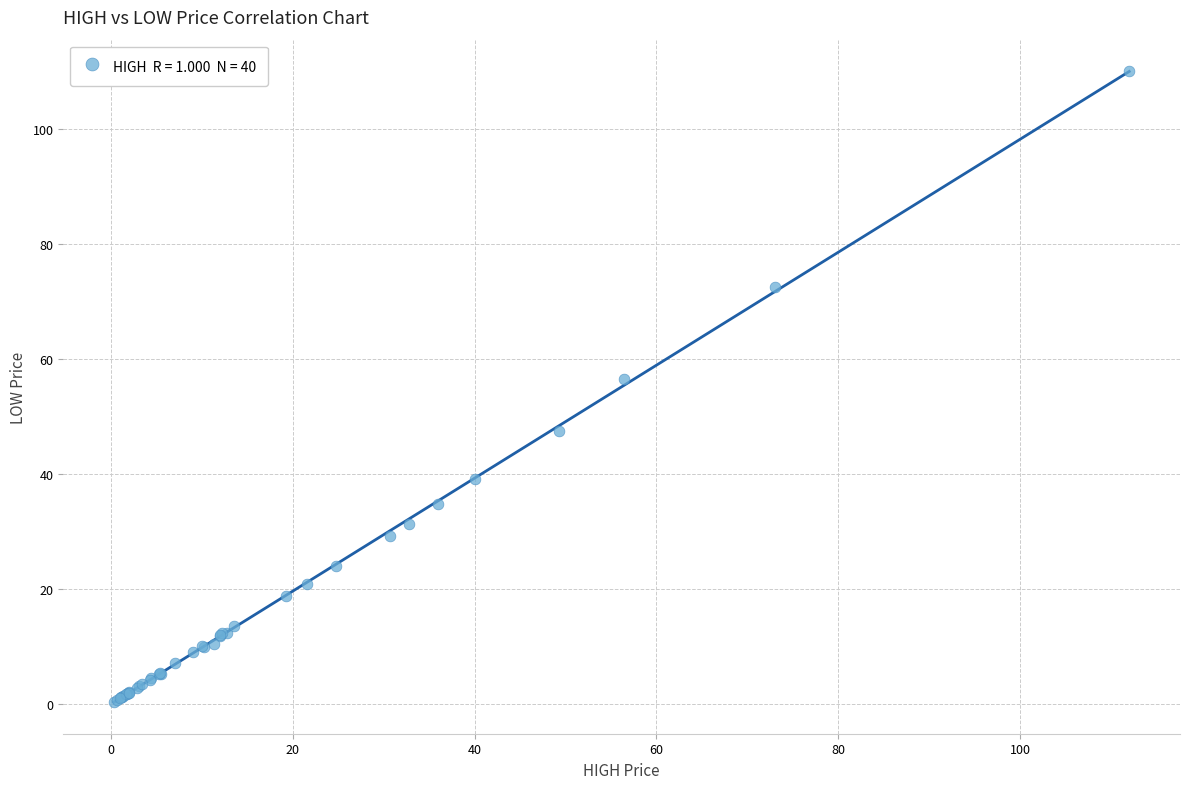

What Y value in the scatter plot is closest to 55?

56.4